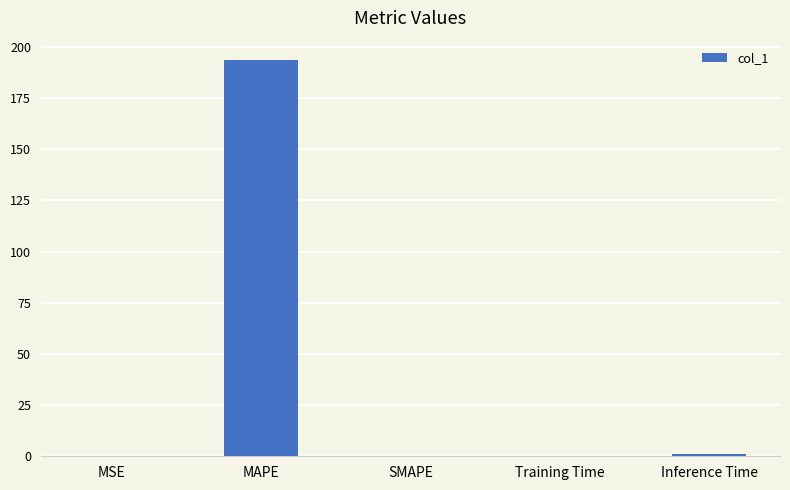

The value at SMAPE is 133.1. True or false?

False